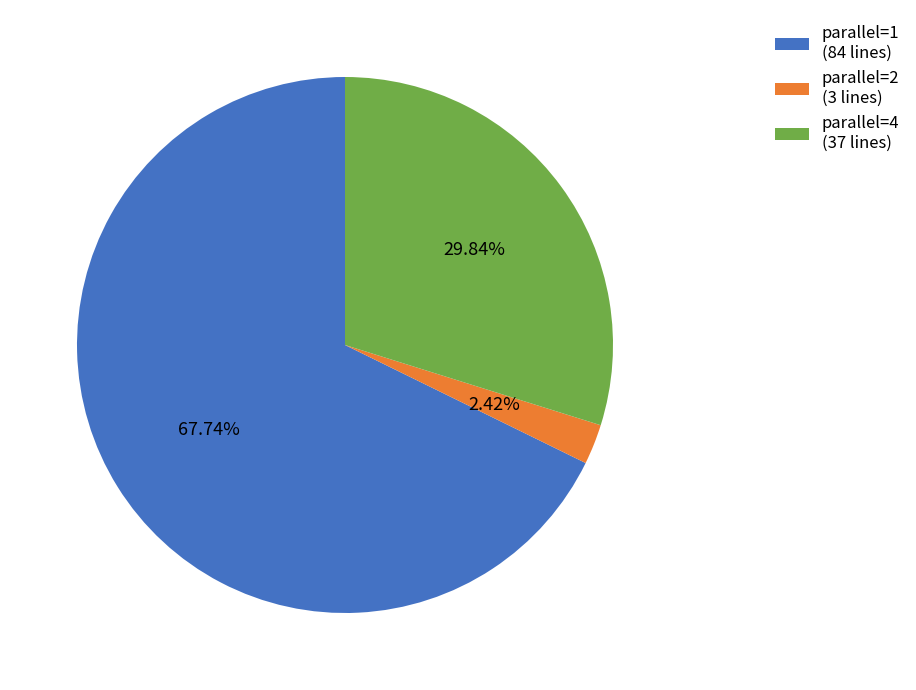

How many segments does this pie chart have?

3